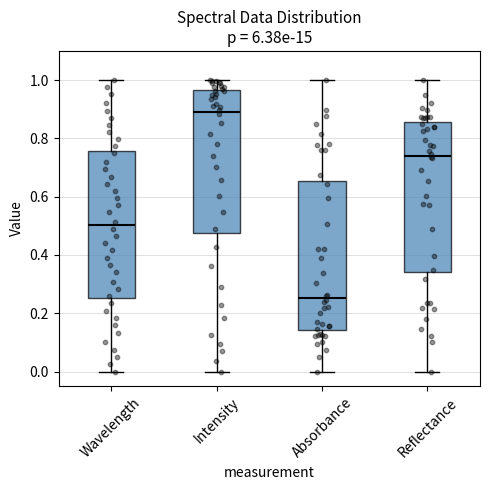

Where does the median line of the box for Absorbance sit on the y-axis? The values are not printed on the chart, so give them approximately, as read against the axis.

0.26